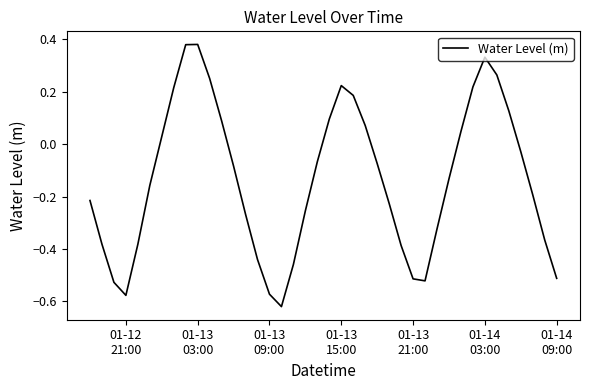

How many series are shown in this chart?

1